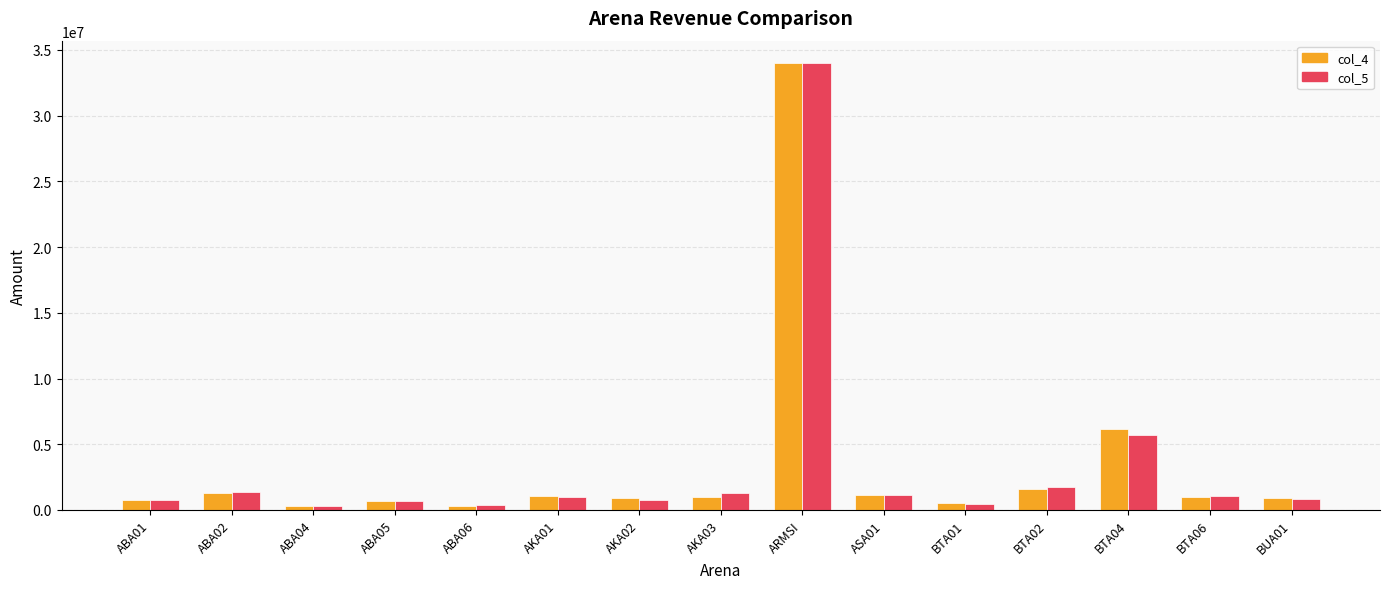

Is the value of col_4 at ABA06 greater than the value of col_5 at BTA06?

No